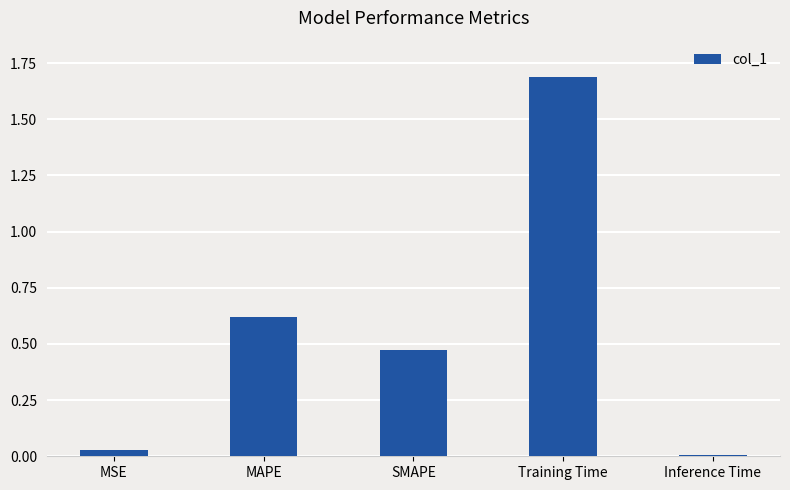

The value at Training Time is 3.0. True or false?

False